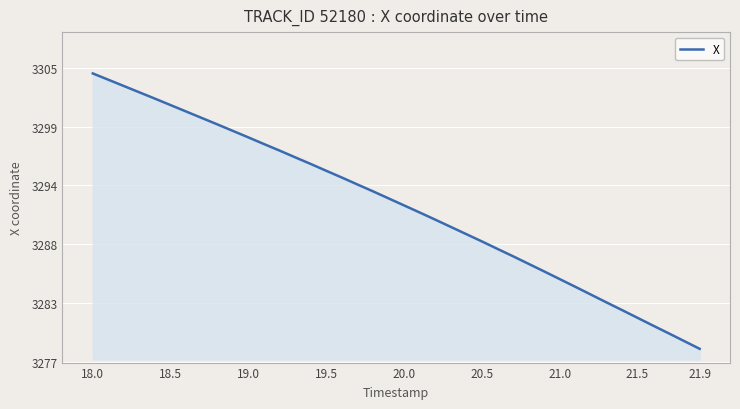

What is the maximum value shown in the chart?

3304.4